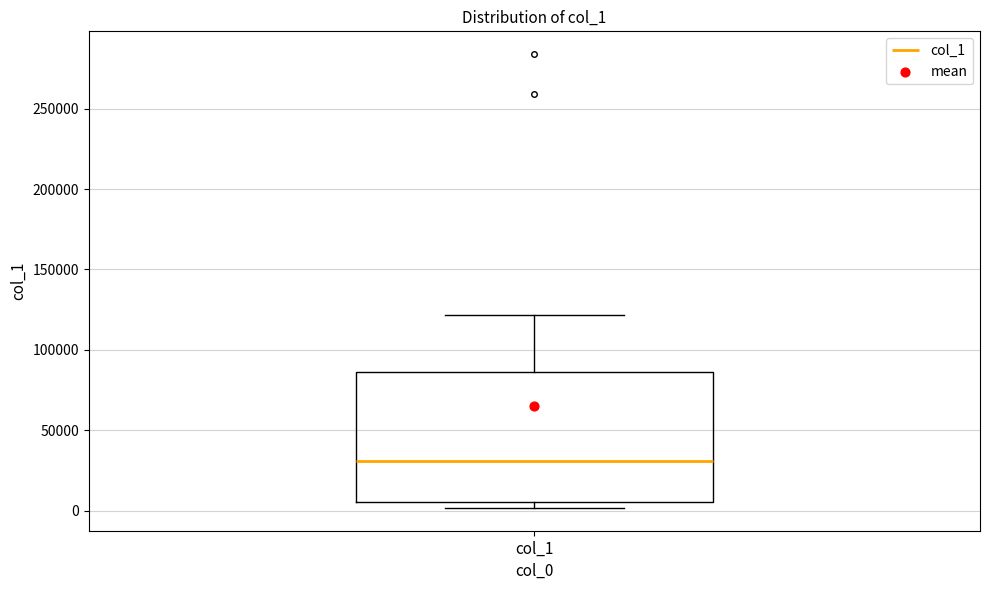

Where does the median line of the box for col_1 sit on the y-axis? The values are not printed on the chart, so give them approximately, as read against the axis.

30000